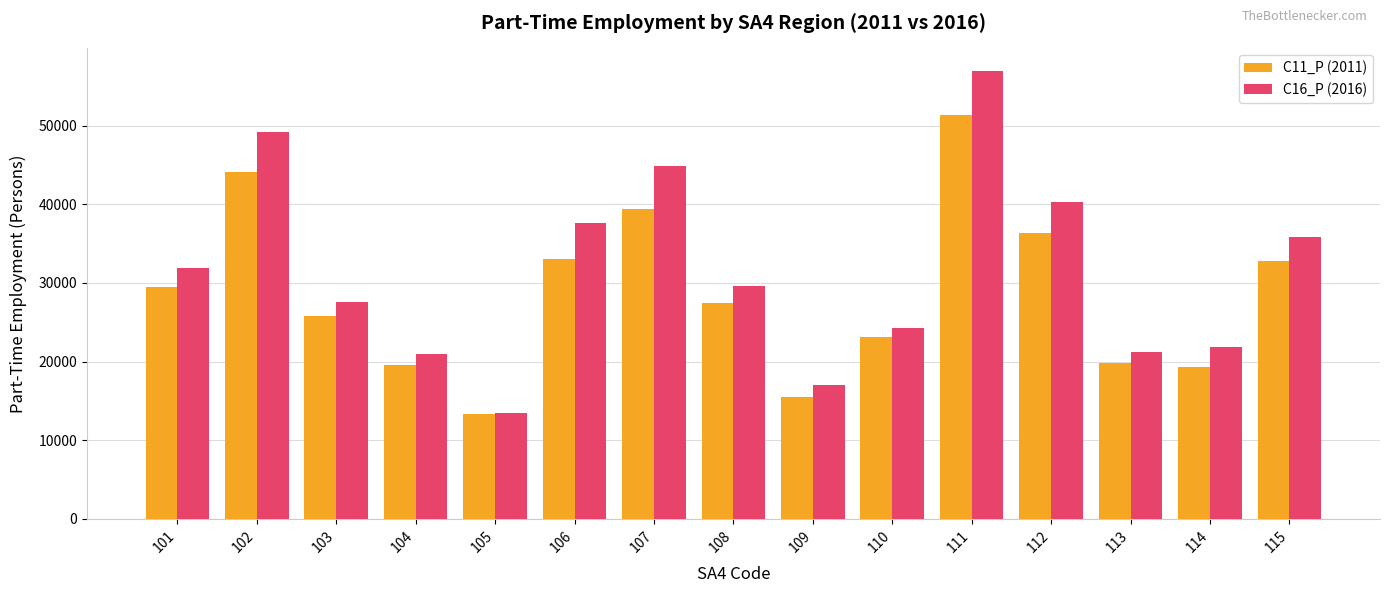

At which category is the sum across all series the highest?

111